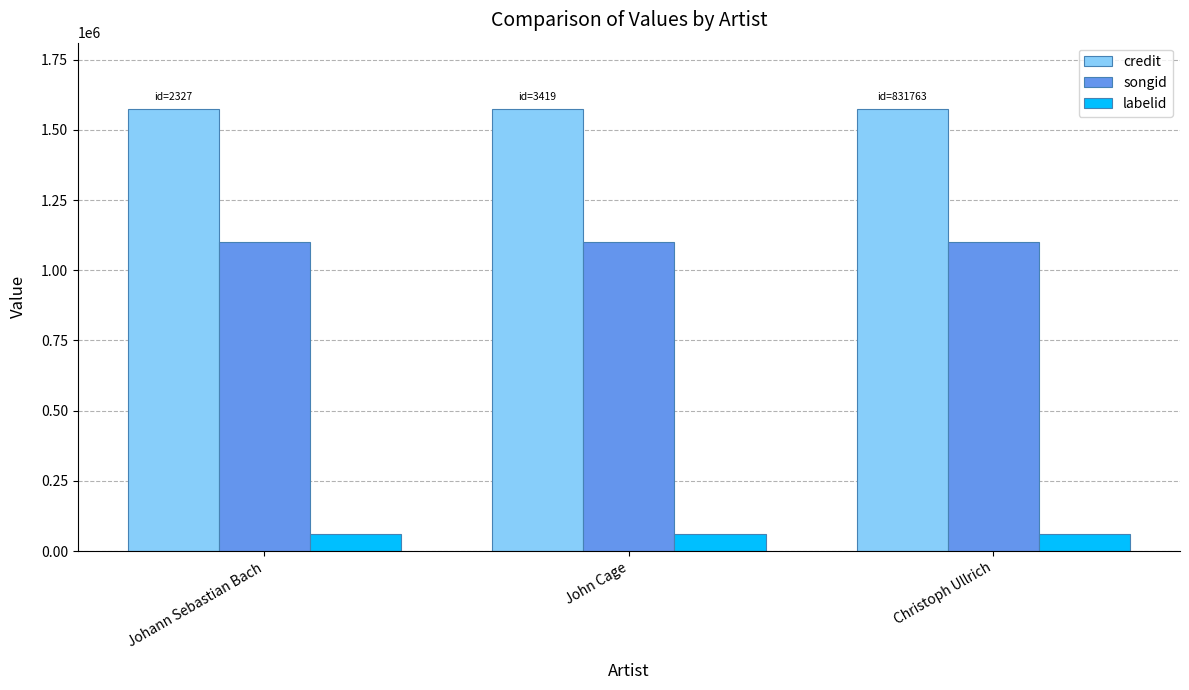

The credit series shows 1574042 at John Cage. True or false?

True